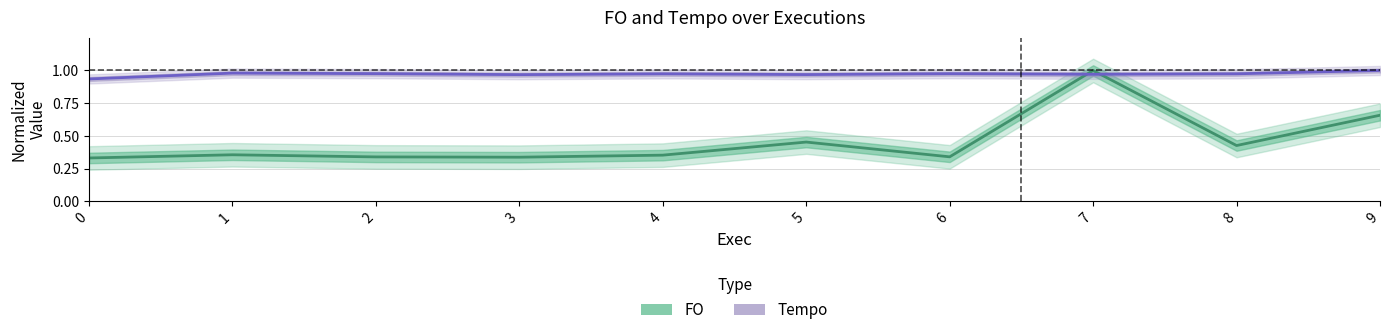

What are all the series names shown in the legend?

FO, Tempo